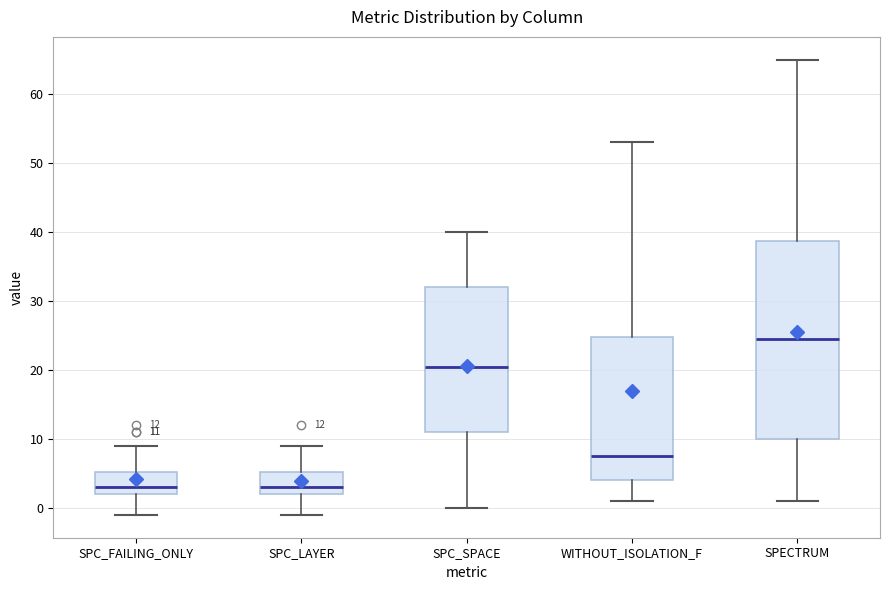

Which box has the highest median line?

SPECTRUM